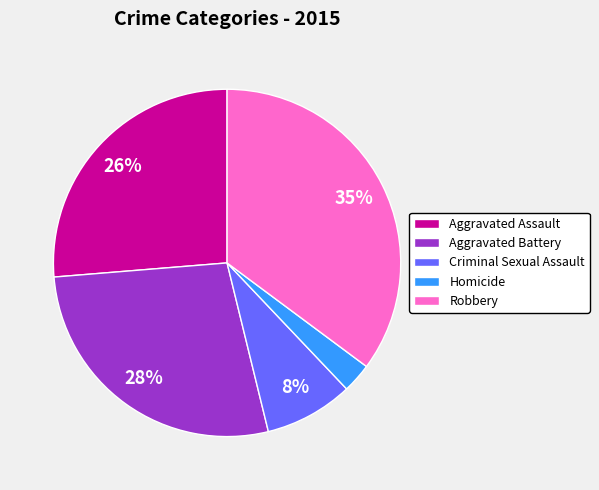

Does Aggravated Battery represent more than half of the total?

No